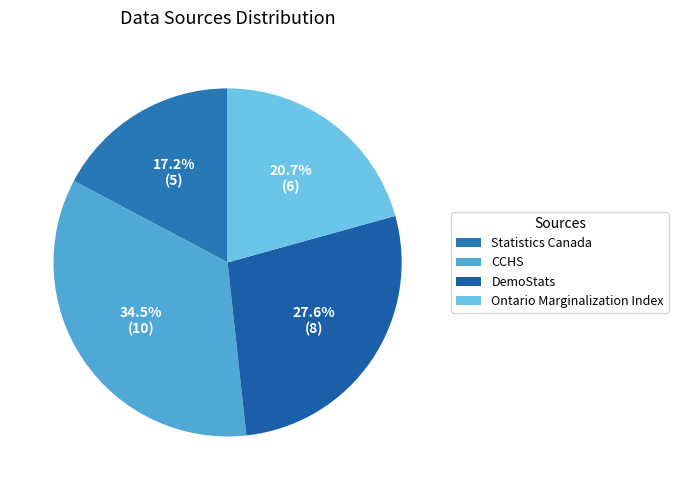

Approximately how many times larger is the value at Ontario Marginalization Index compared to CCHS?

0.6